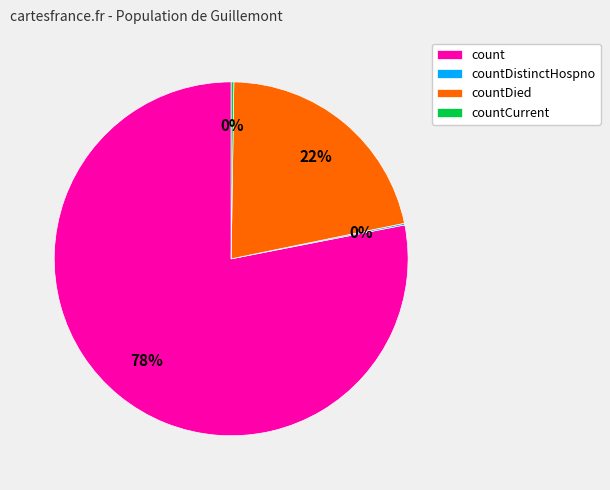

Which category has the biggest portion of the pie?

count